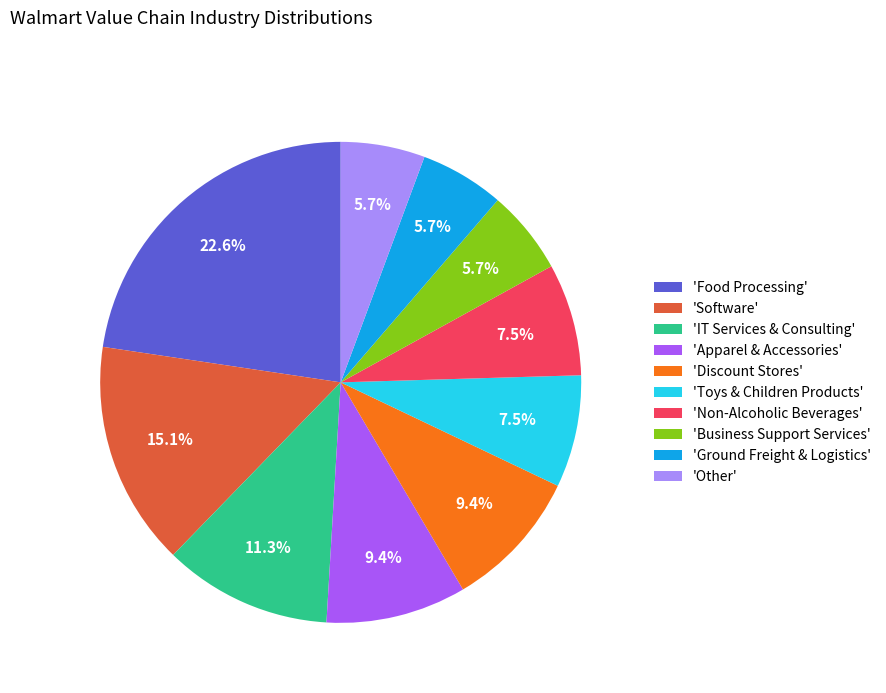

Which has a higher value, 'Business Support Services' or 'Non-Alcoholic Beverages'?

'Non-Alcoholic Beverages'